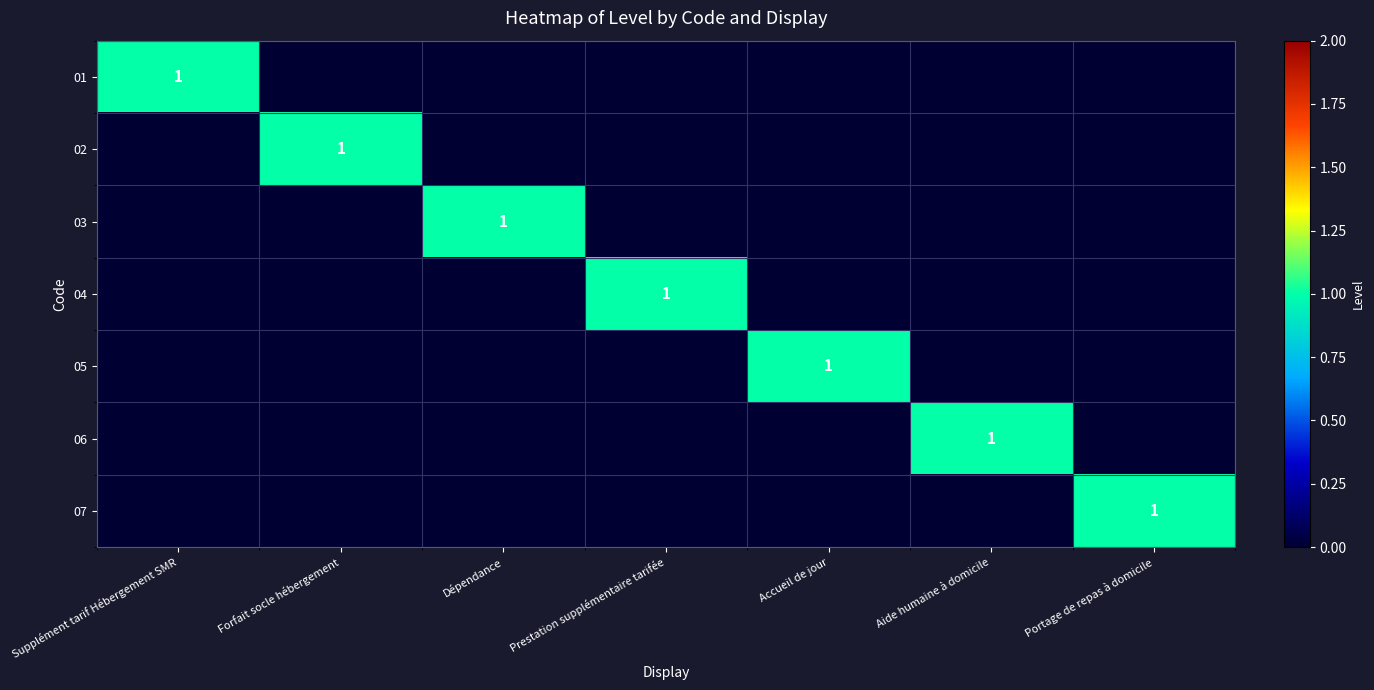

Rank the series at Forfait socle hébergement from lowest to highest value.

01, 03, 04, 05, 06, 07, 02